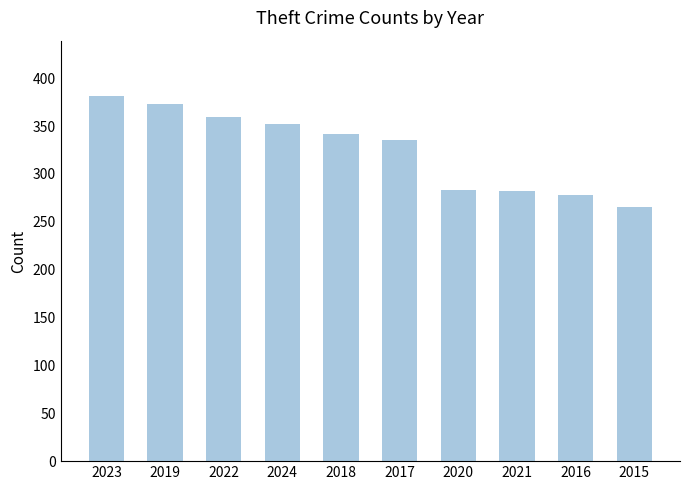

Which has a higher value, 2023 or 2020?

2023